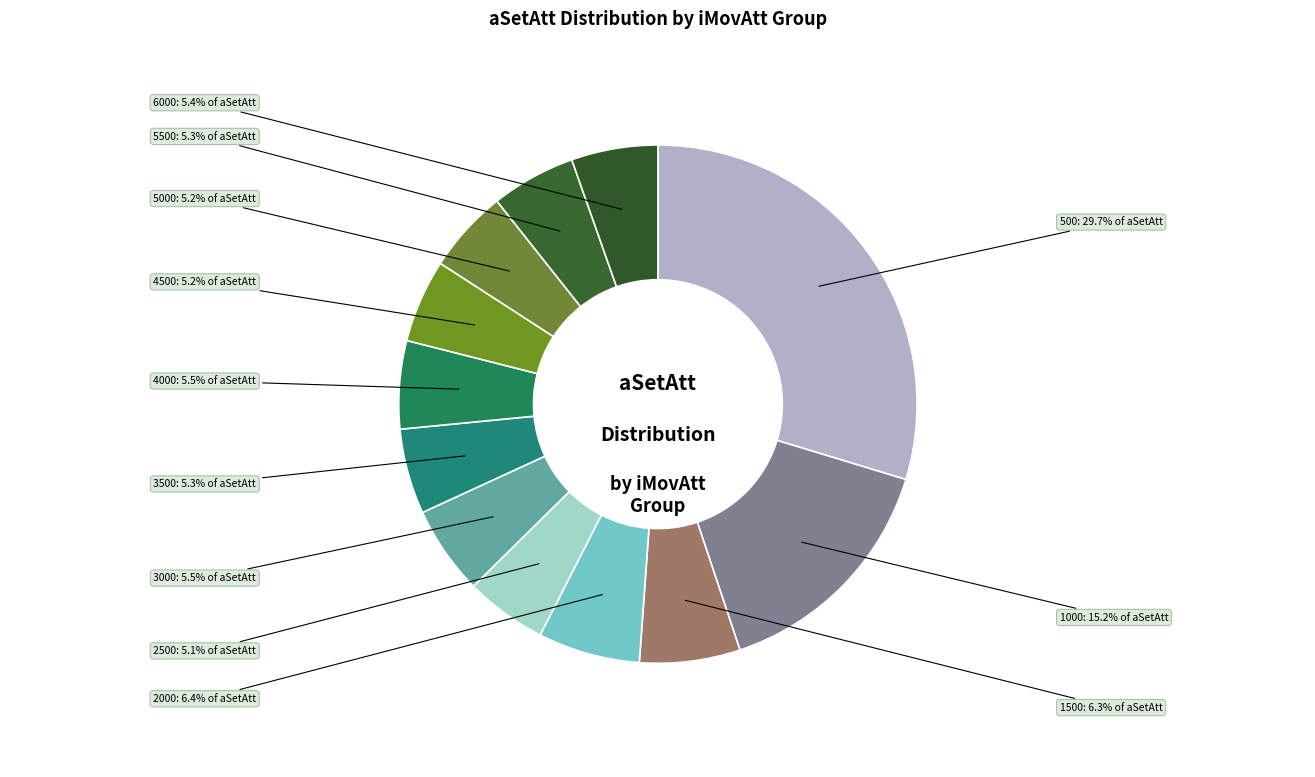

Count the number of slices in the pie.

12